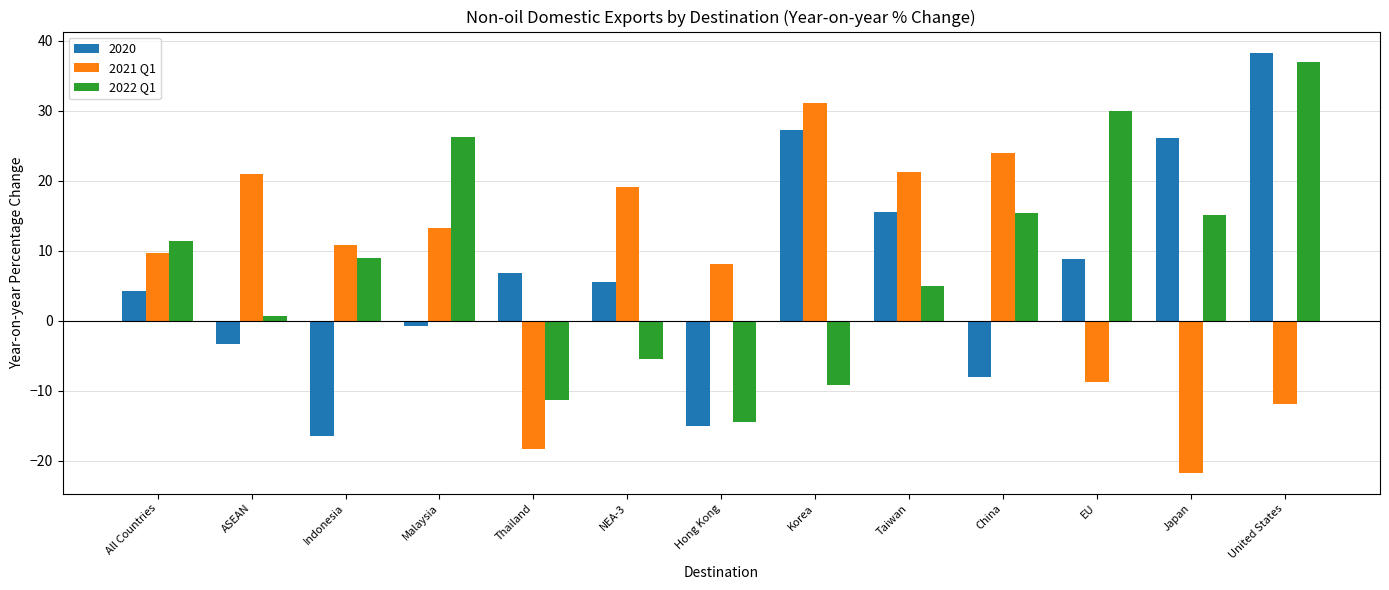

What is the difference between the second highest and second lowest values in the 2022 Q1 series?

41.3